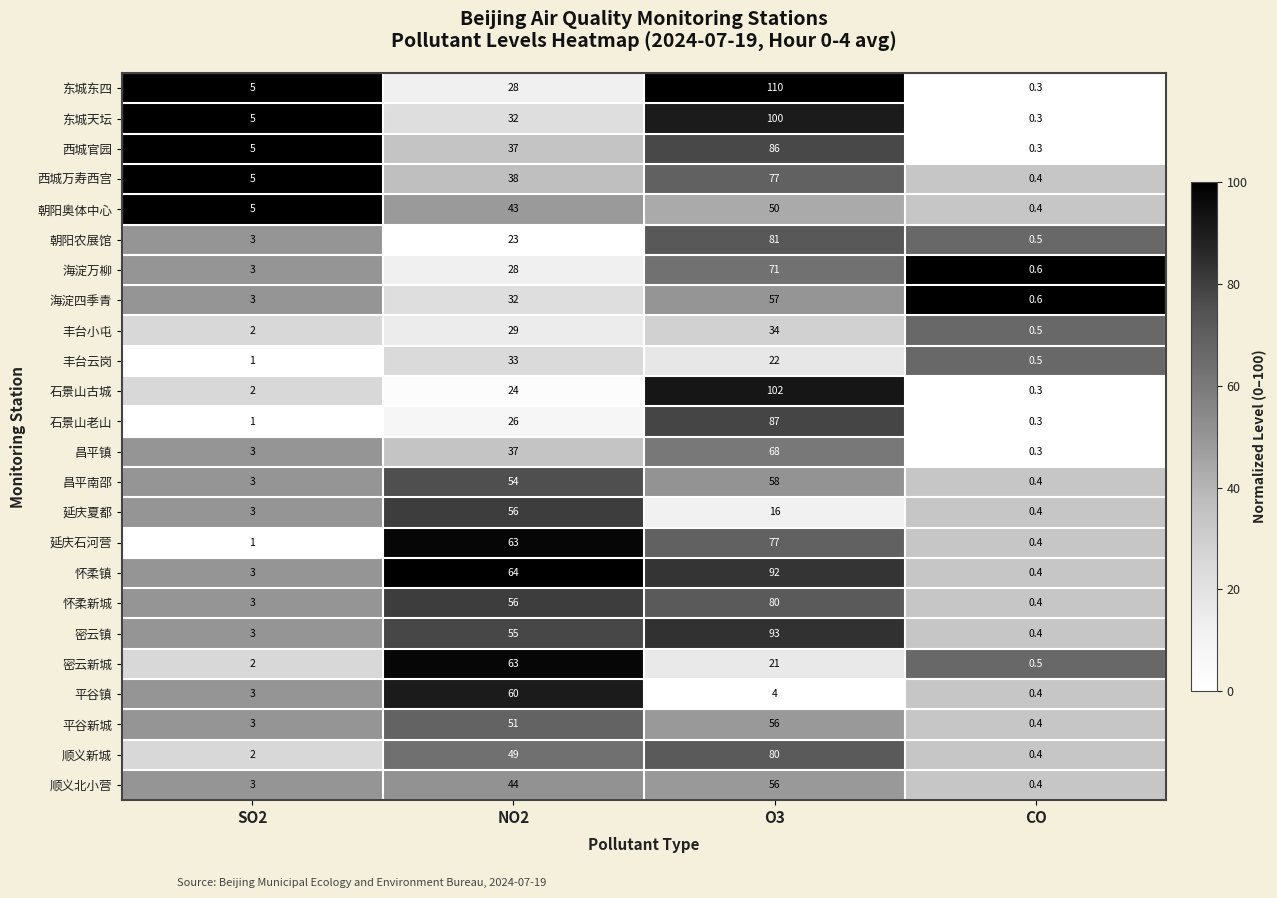

Which category has the lowest value in the 怀柔新城 series?

CO